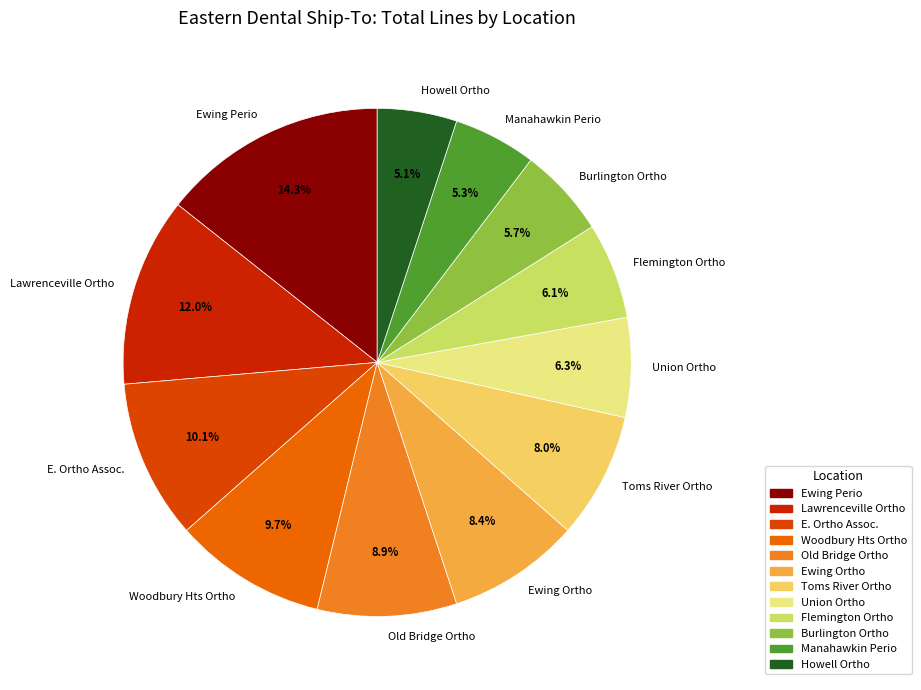

To the nearest percent, what is the difference between the largest and smallest slice percentages?

9%